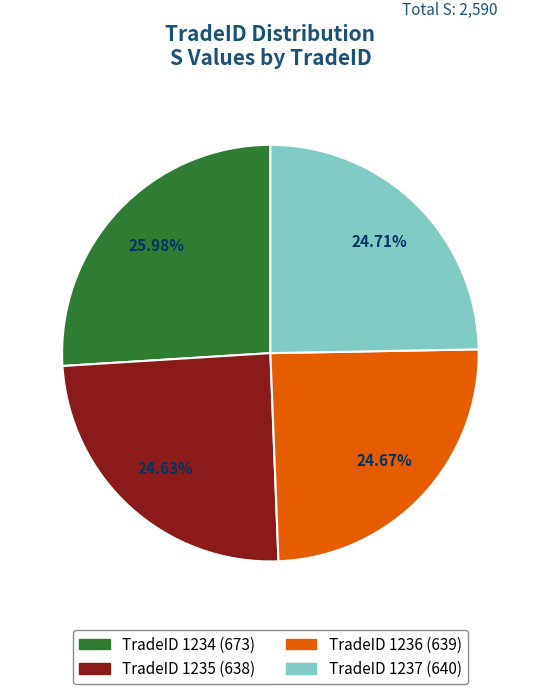

Is there a majority slice in this chart?

No